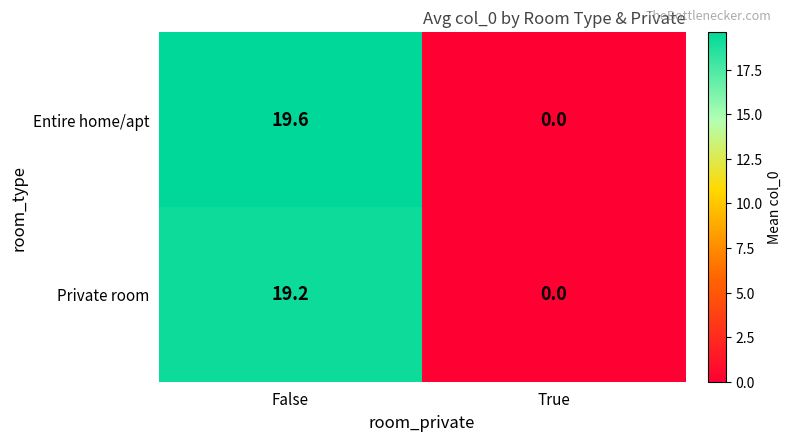

At which label is Entire home/apt closest to 9?

True